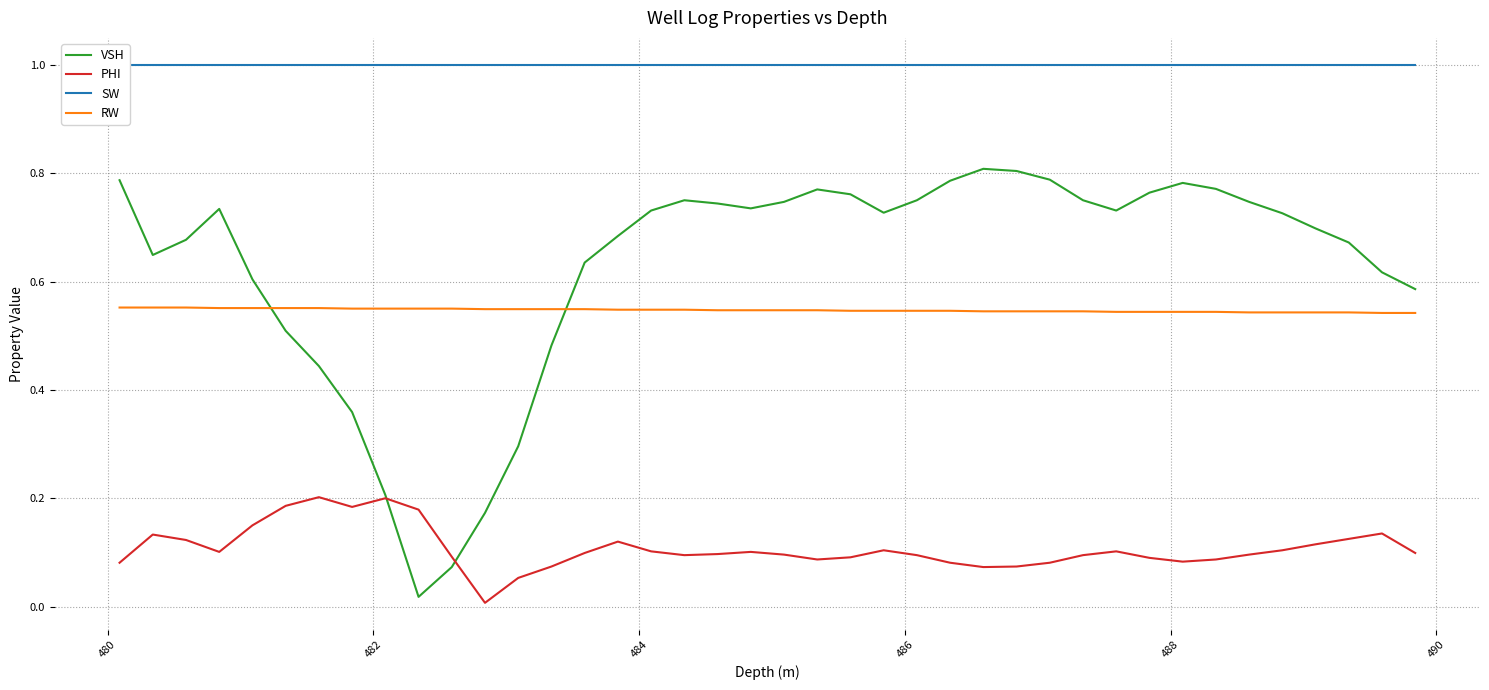

How many distinct data groups are displayed?

4